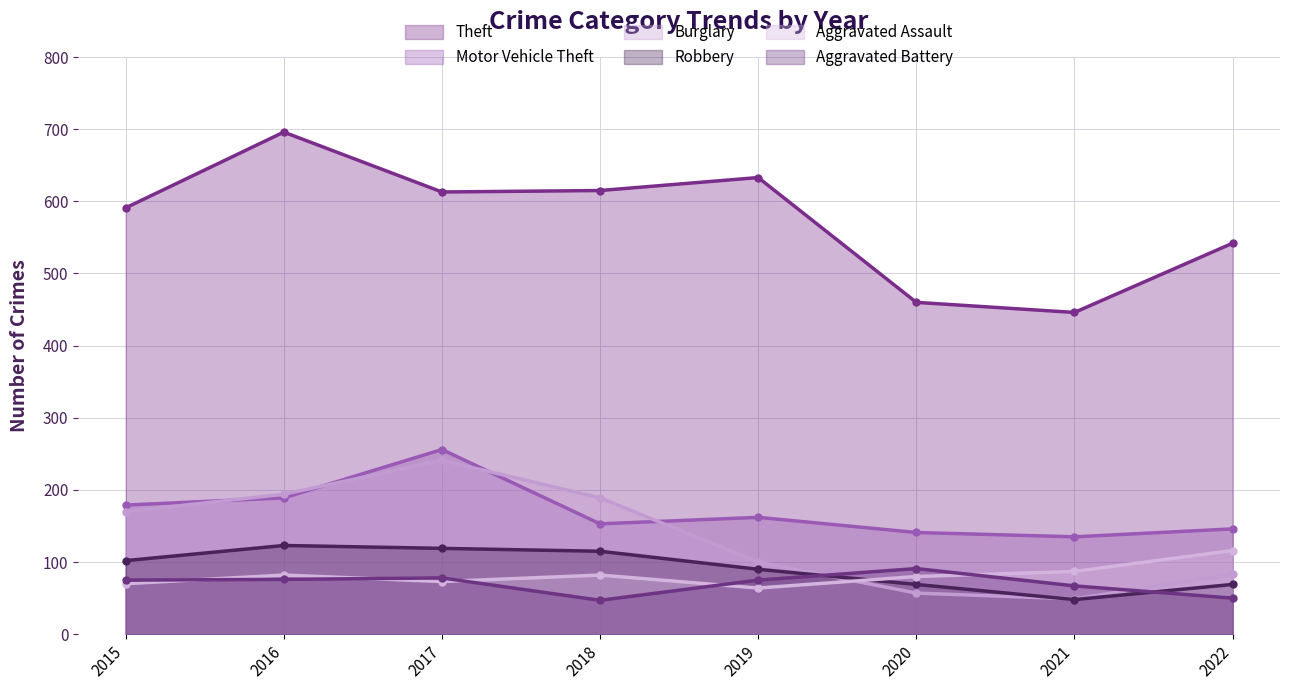

True or false: Burglary has a value of 49 at 2021.

True